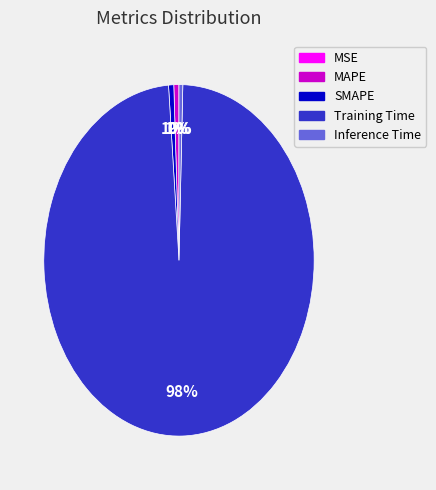

Combined, do SMAPE and MAPE account for over 50%?

No